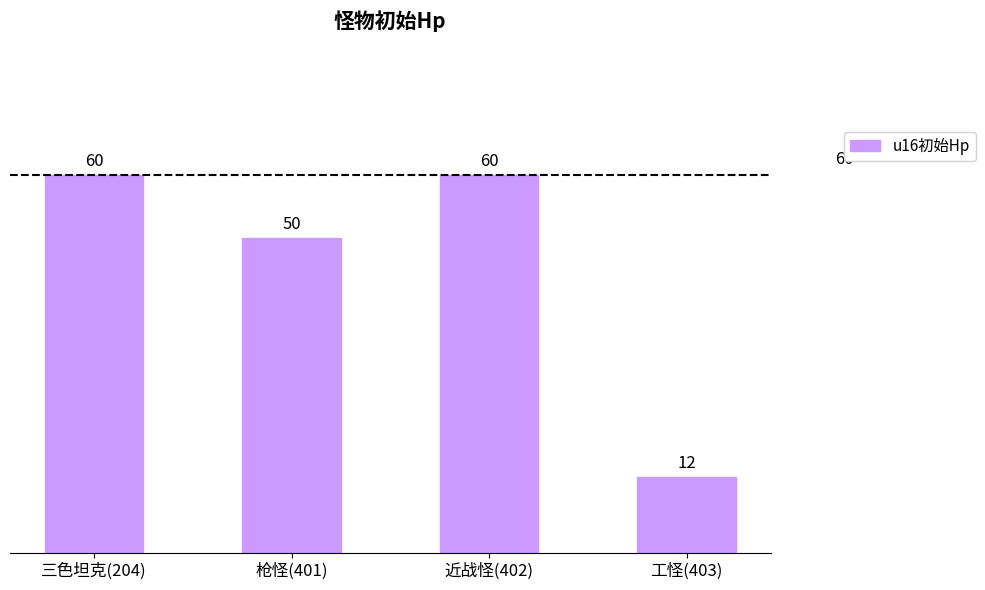

At which label is the value closest to 36?

枪怪(401)